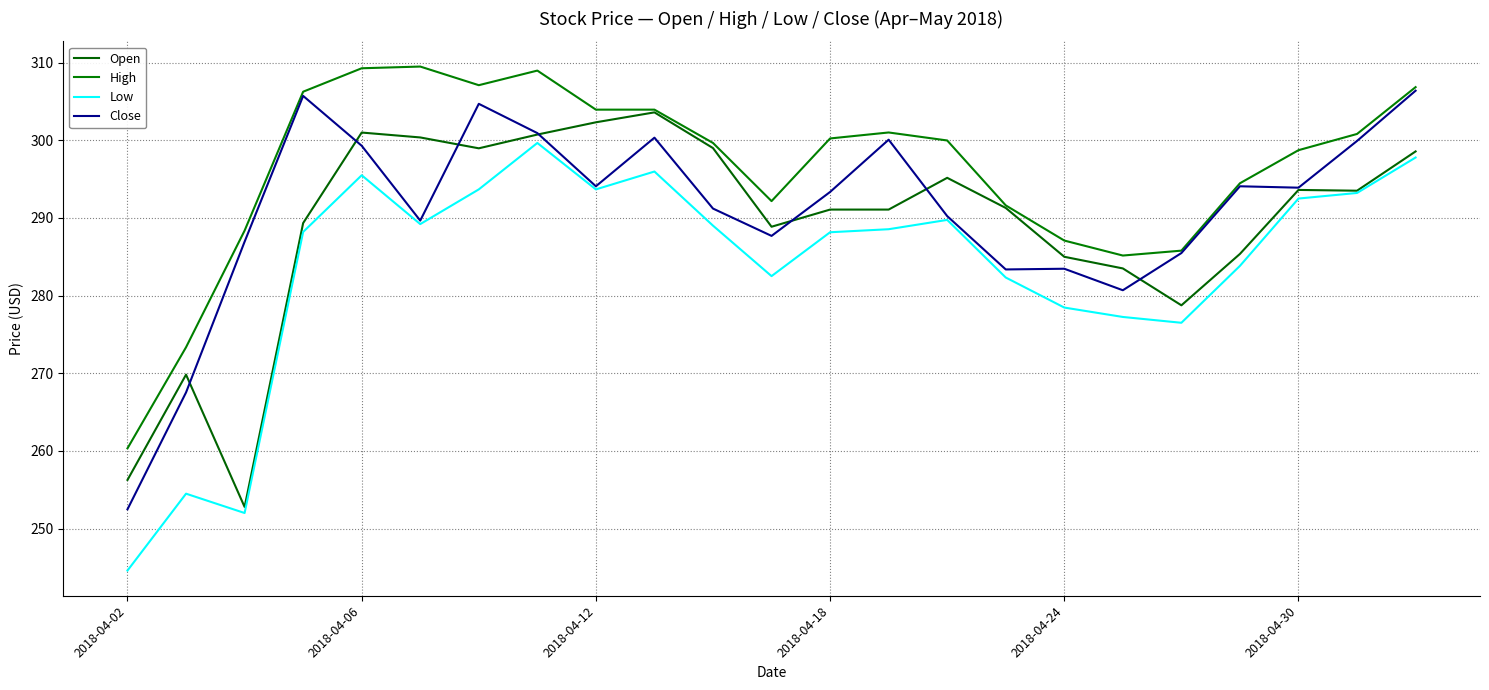

What is the value of the Low point at the 20th from the left?

283.8